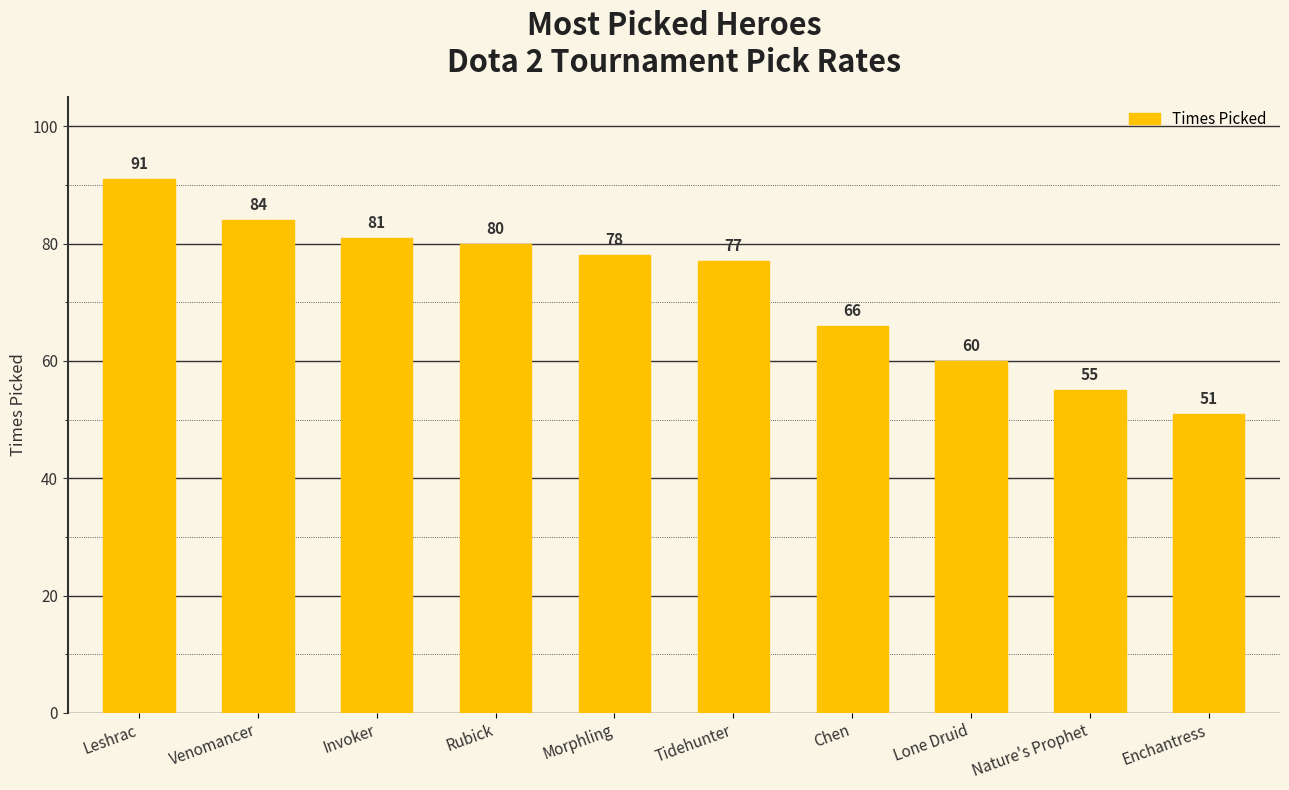

What value does the data have at Chen, to the nearest 10?

70